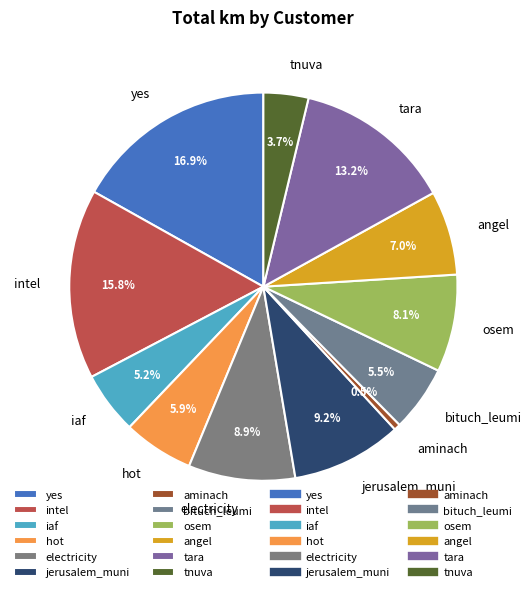

Does any single category account for the majority?

No